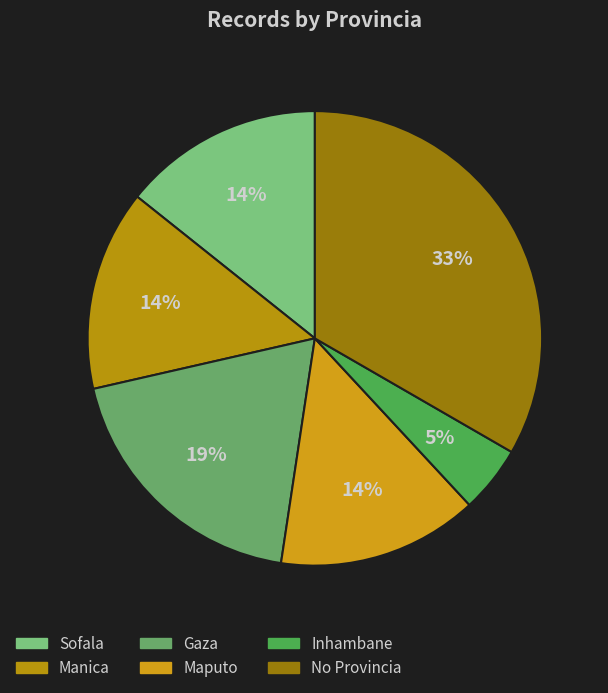

What is the smallest slice in the pie chart?

Inhambane